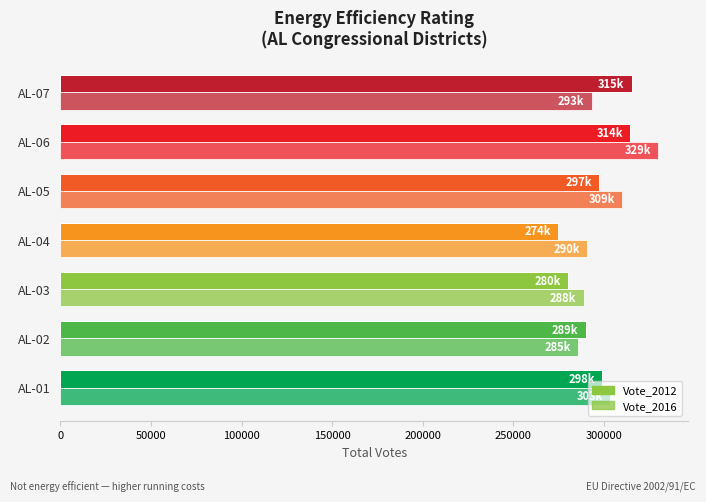

Reading left to right, extract all data points from this chart.

Vote_2012: 298837	289864	280128	274505	297263	314343	315244
Vote_2016: 303478	285664	288776	290726	309937	329849	293231